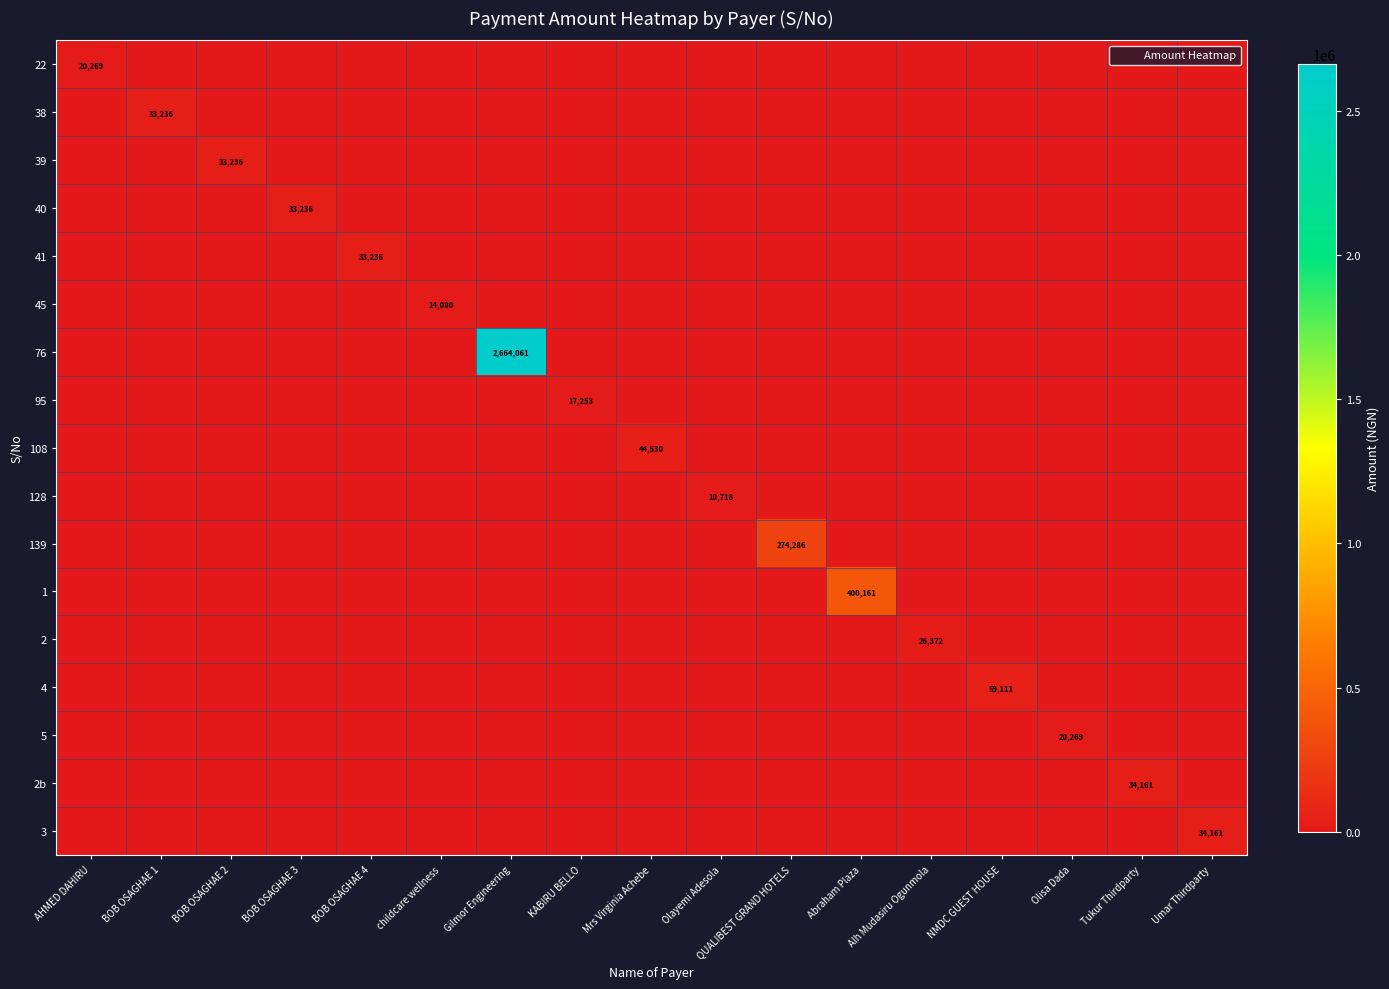

At which category is the sum across all series the highest?

Gilmor Engineering